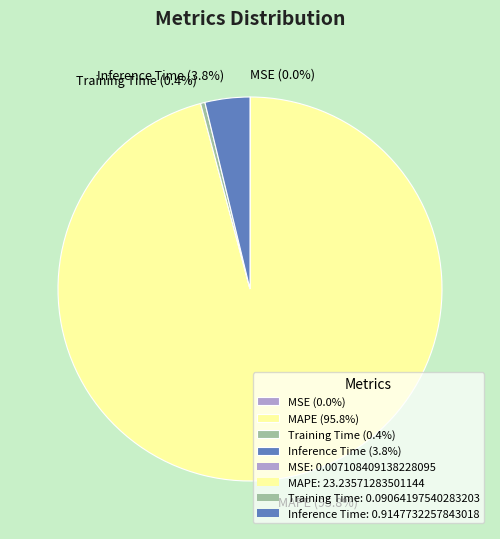

Which slice is the largest?

MAPE (95.8%)